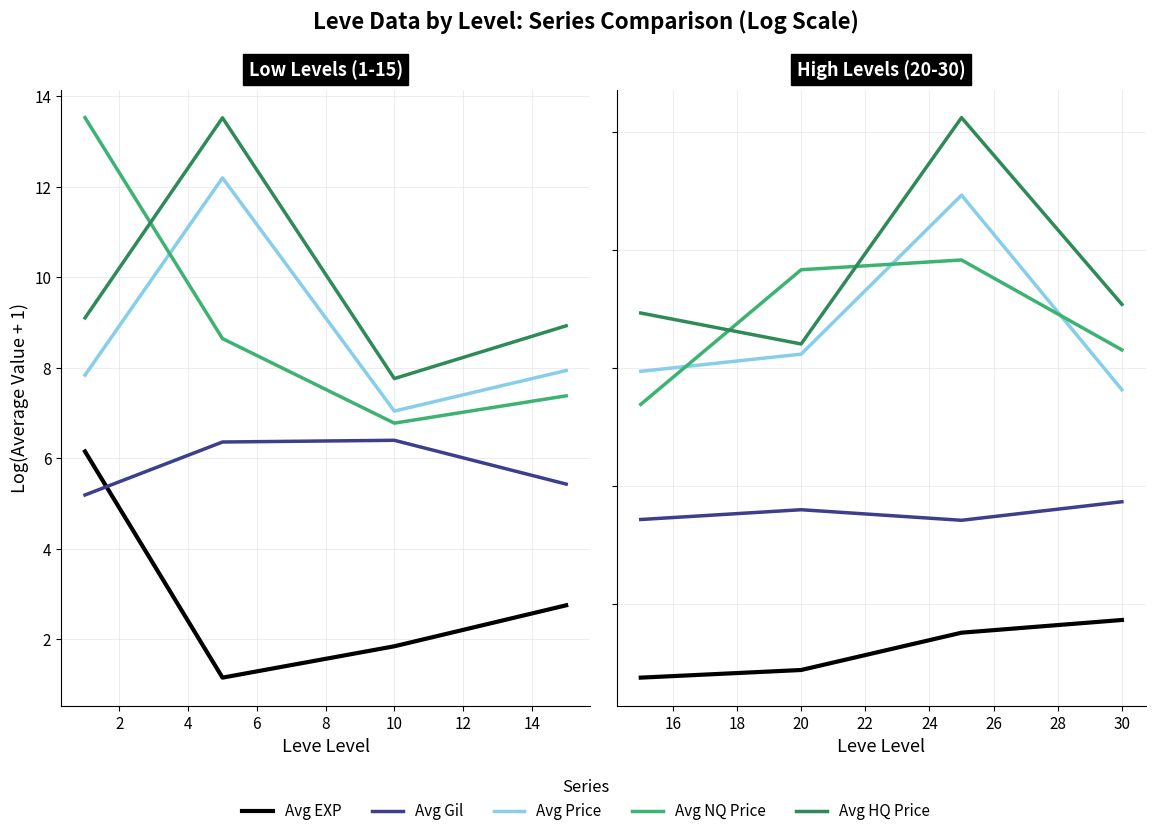

At 20, list the series in order from smallest to largest.

Avg EXP, Avg Gil, Avg Price, Avg HQ Price, Avg NQ Price